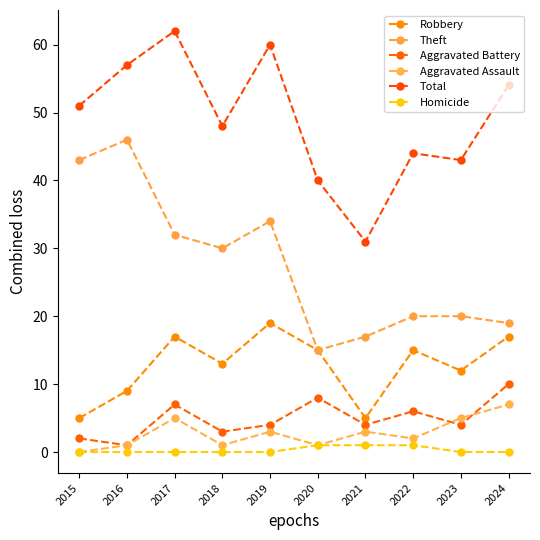

What is the total value across all series at 2018?

95